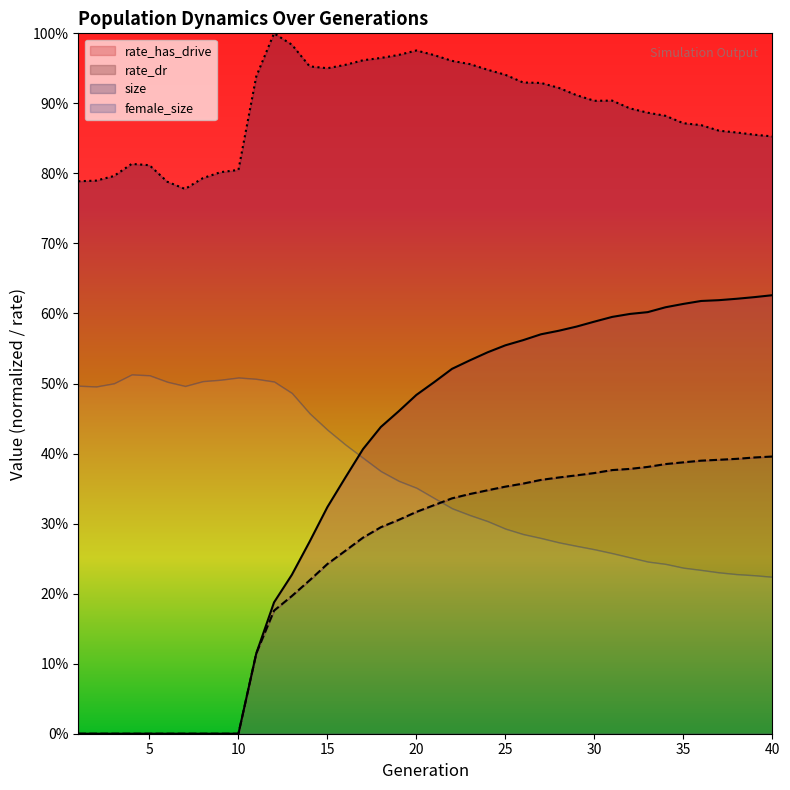

Which series changed the most between 3 and 36?

rate_has_drive